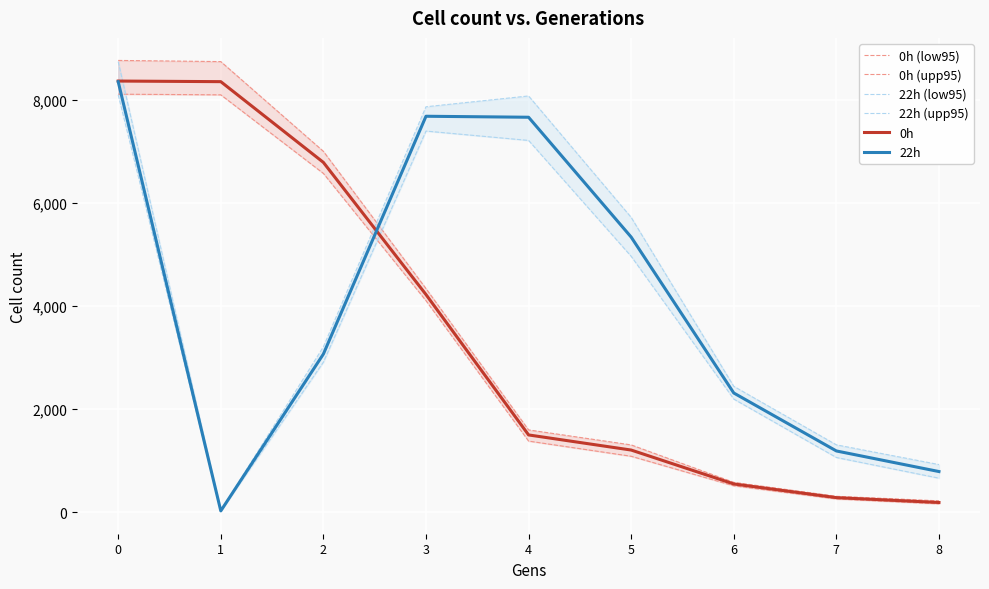

List the labels in order of 0h (upp95) value, smallest first.

8, 7, 6, 5, 4, 3, 2, 1, 0